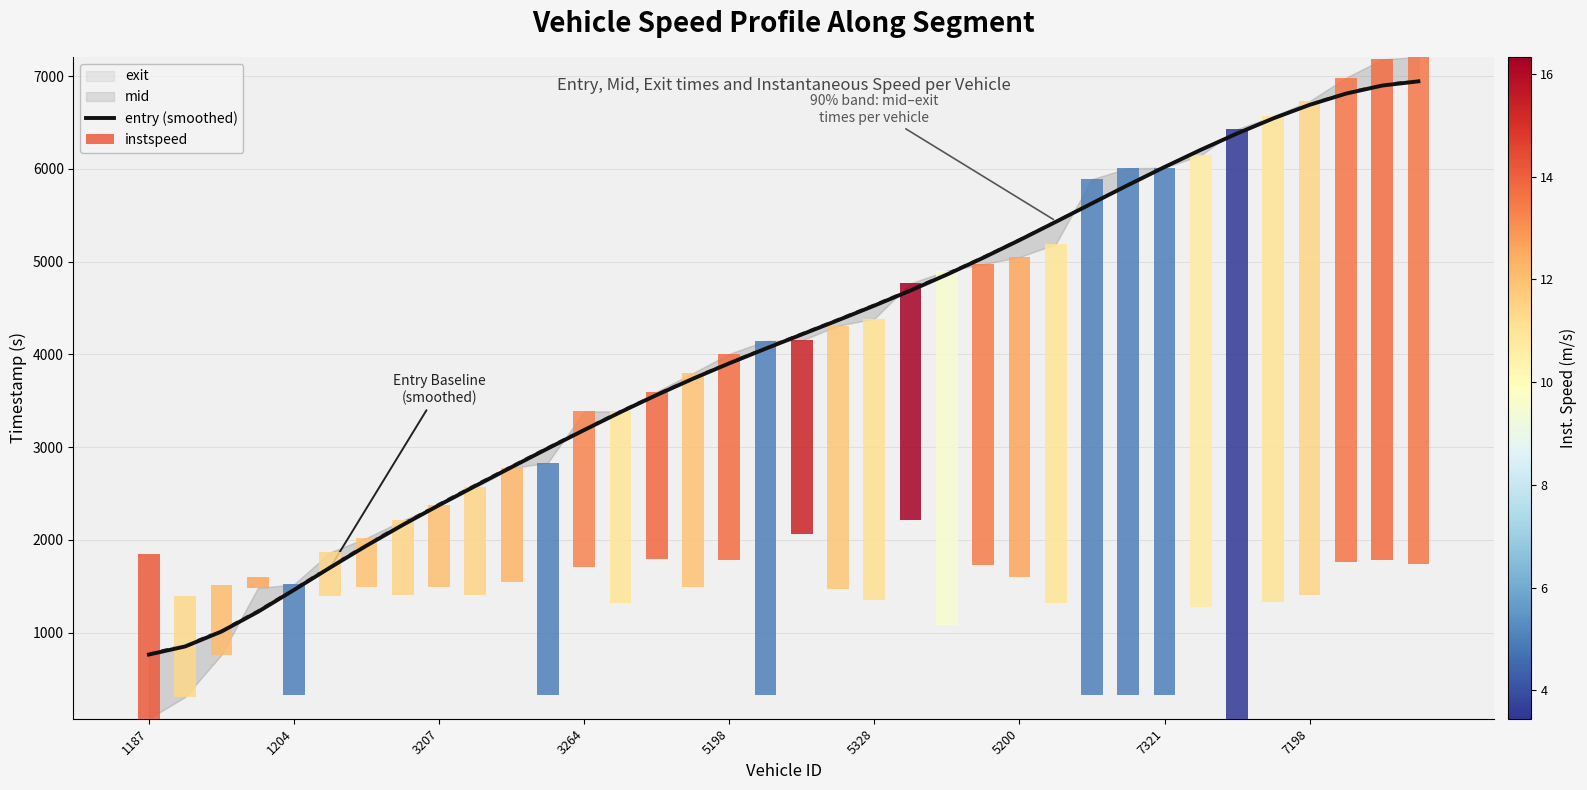

Which label corresponds to the largest value in the chart?

35